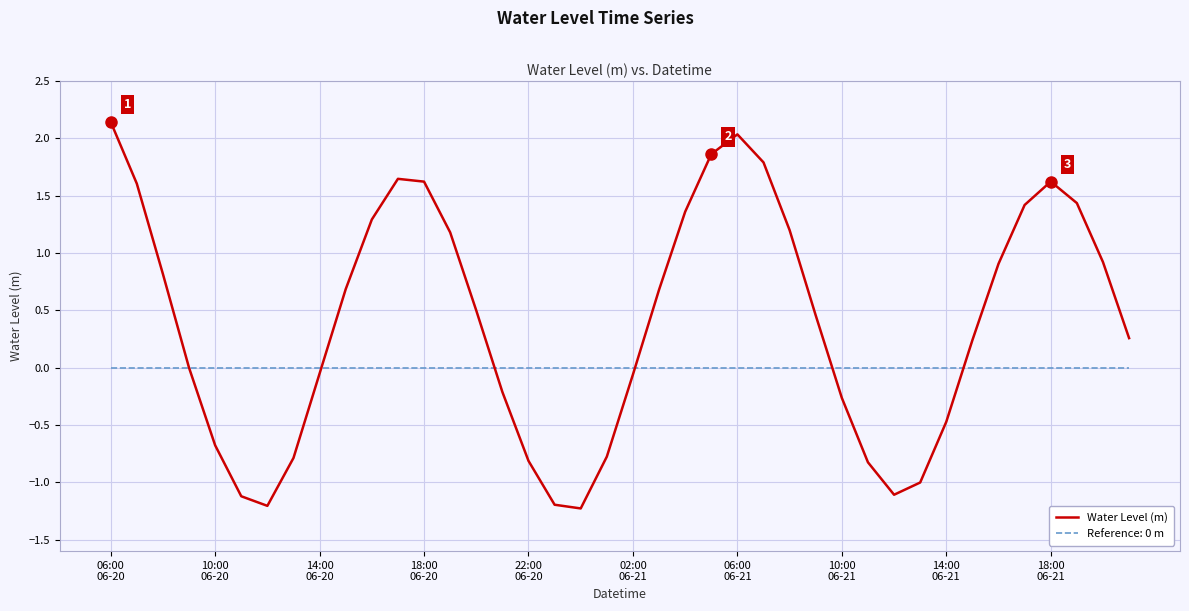

Which series has the largest range (max minus min)?

Water Level (m)